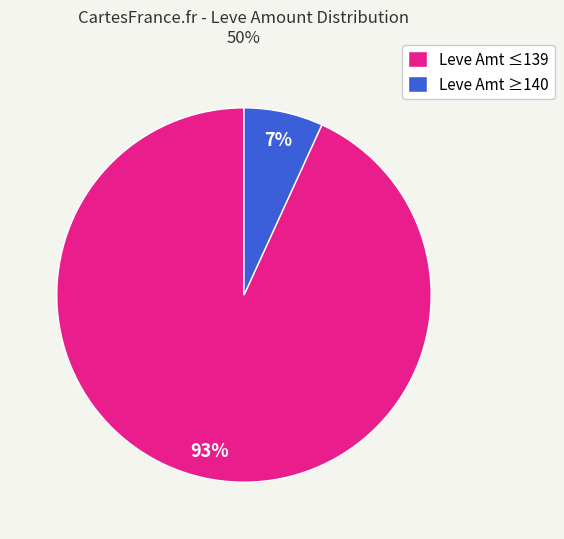

Count the number of slices in the pie.

2